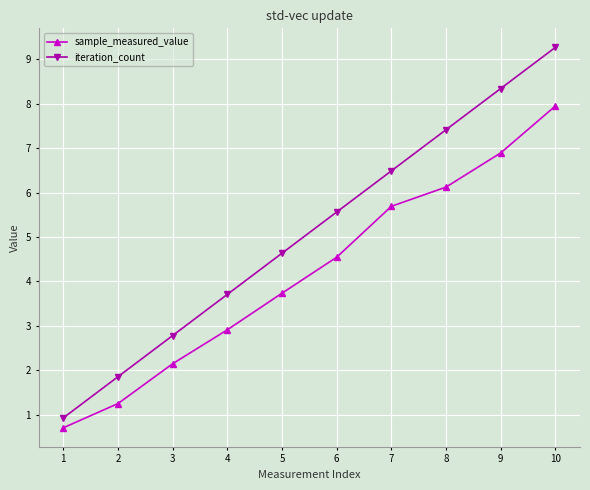

What is the approximate value of sample_measured_value at 6?

4.5